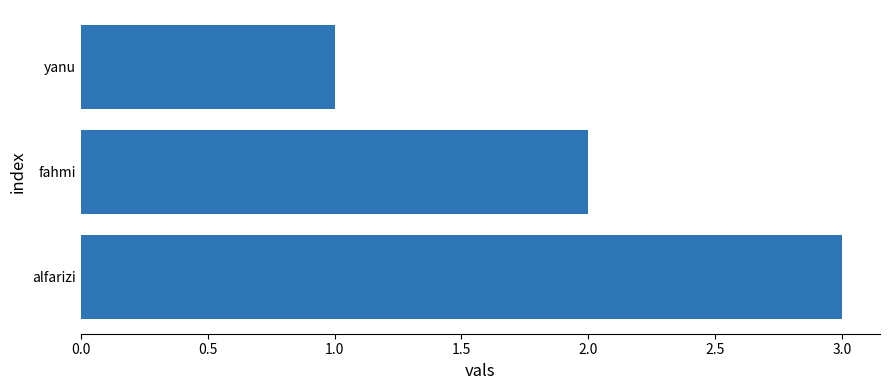

What is the label of the 1st bar from the top?

yanu